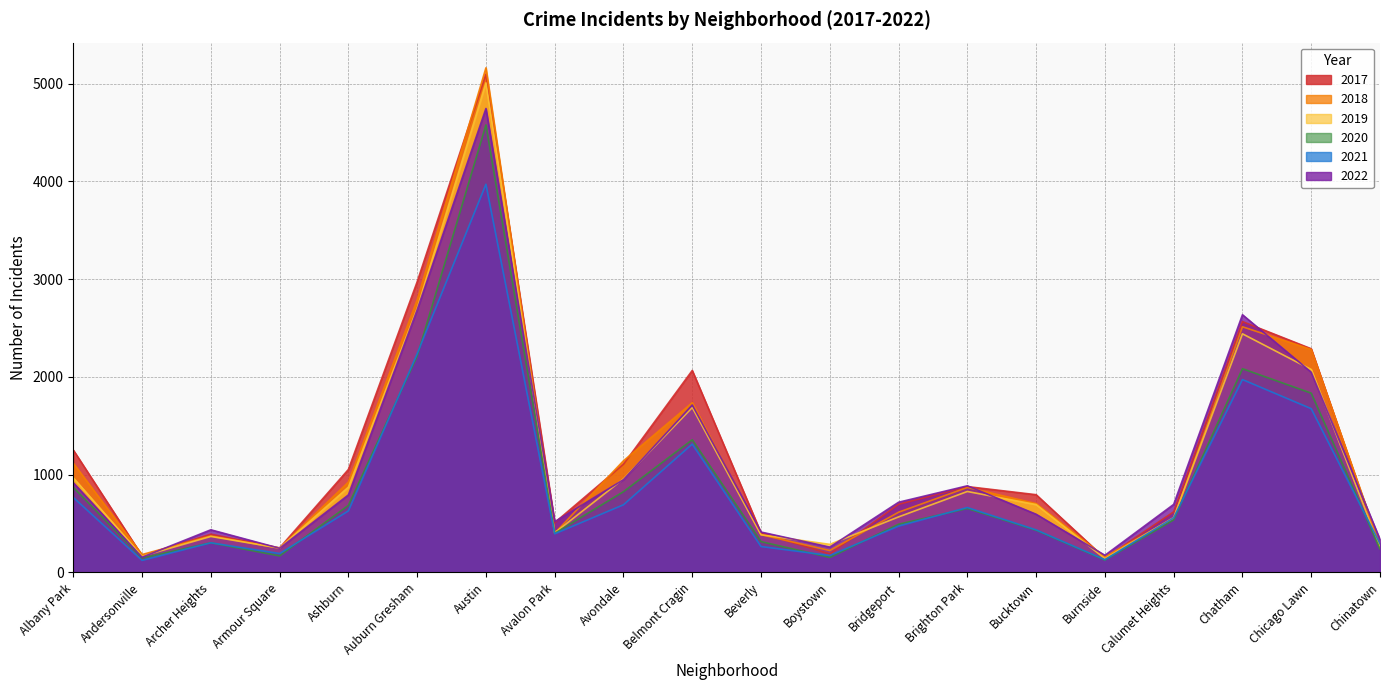

At which label does 2020 reach its minimum?

Burnside